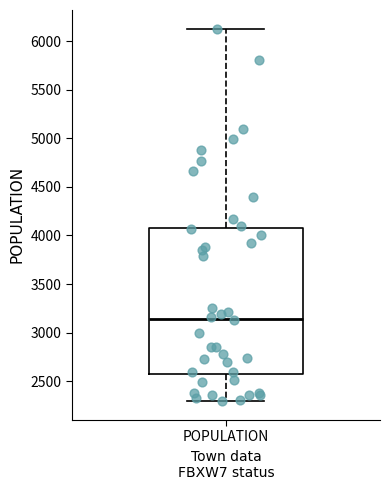

Read this box plot against the y-axis: the position of the median line, the range covered by the box, and the ends of both whiskers. The values are not printed on the chart, so give them approximately, as read against the axis.

median 3150, box 2600 to 4050, whiskers 2300 to 6150